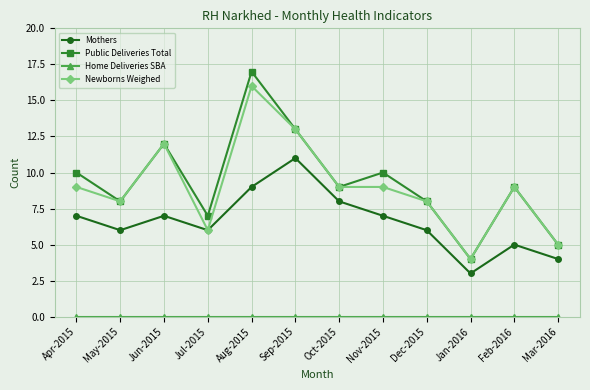

How many series are shown in this chart?

4